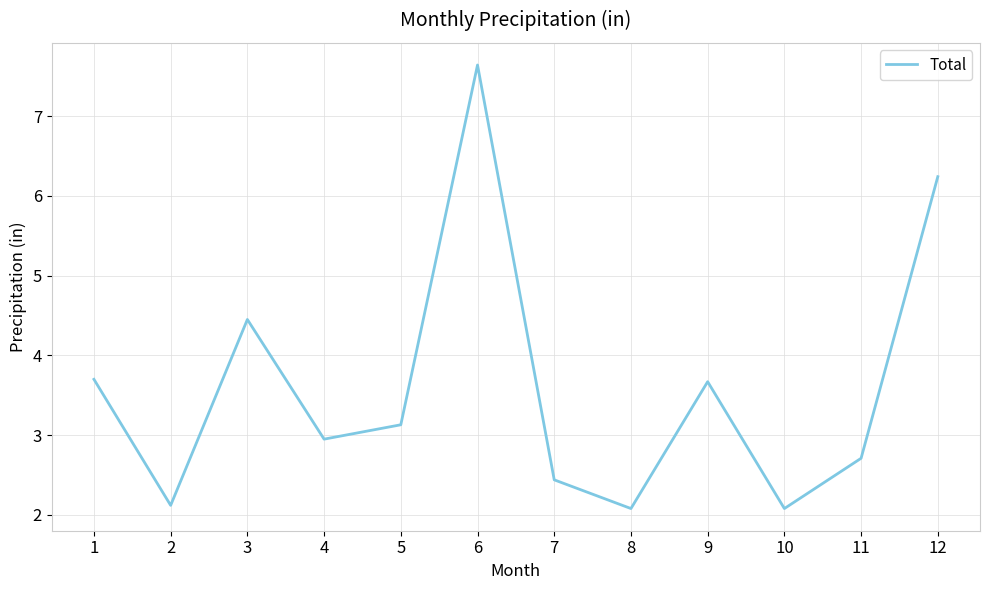

What is the difference between the maximum and minimum values?

5.6